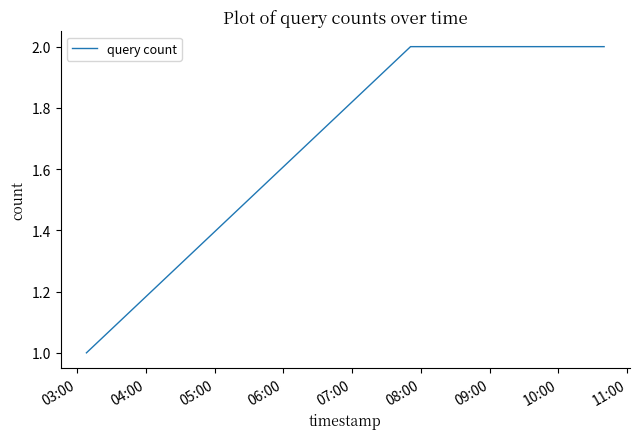

What is the sum of all values?

5